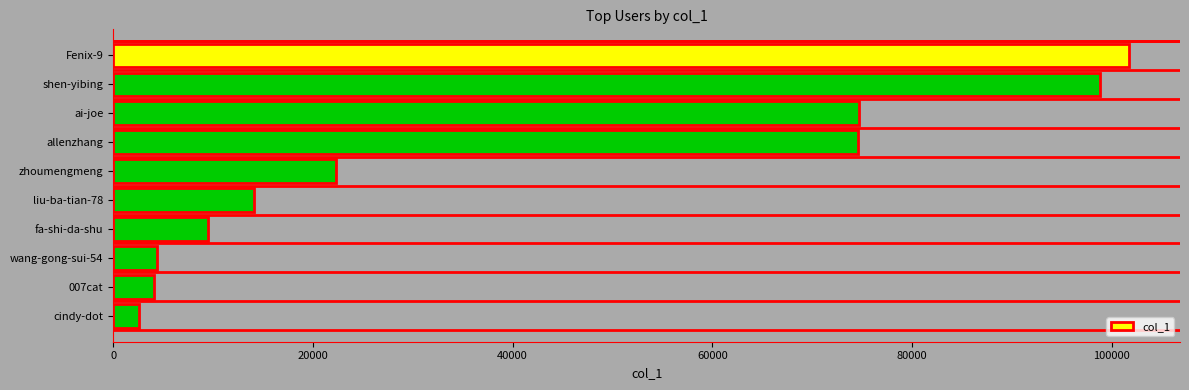

What is the sum of all values?

406815